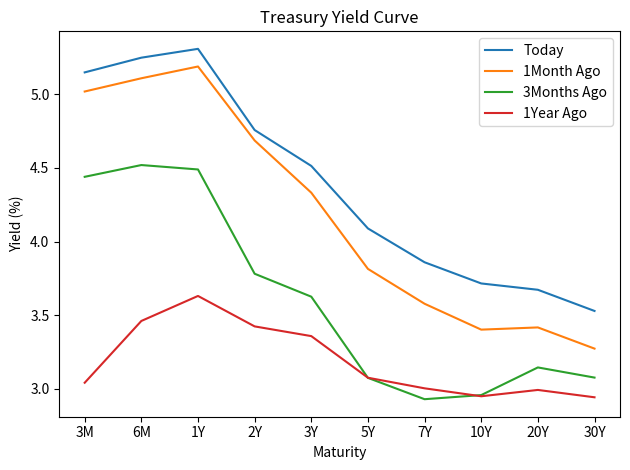

Does the chart have visible grid lines?

No